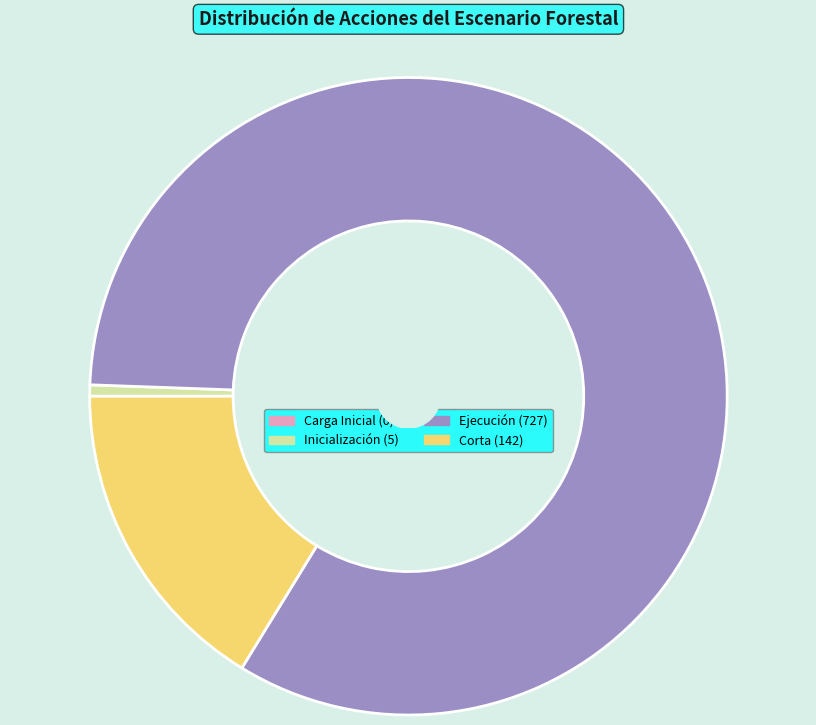

Is there any slice that represents more than half of the pie?

Yes